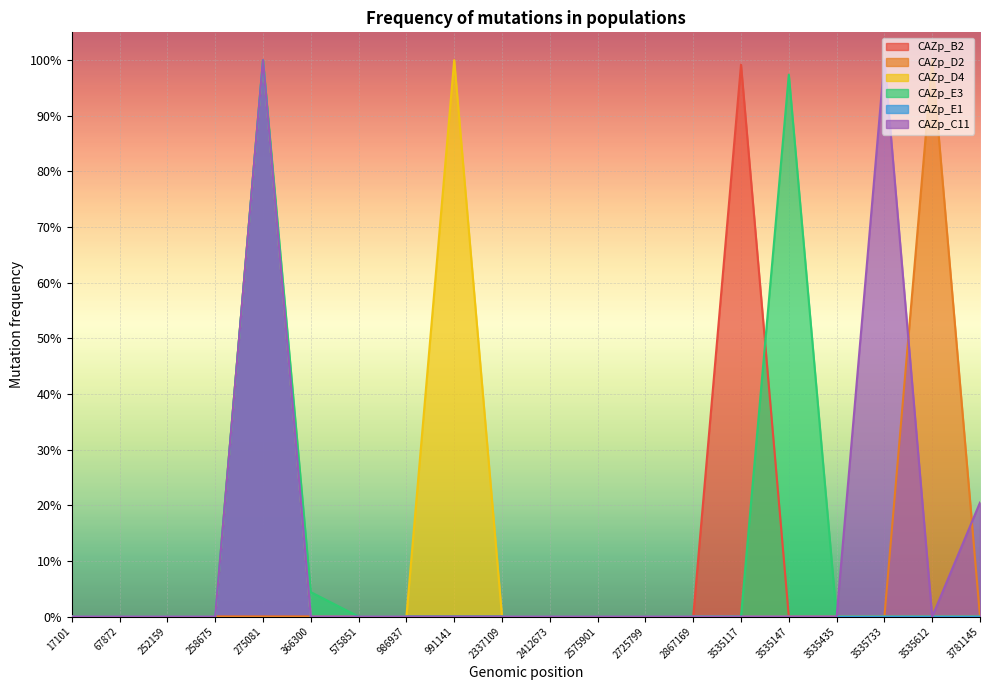

Between 3535435 and 986937, which is larger?

3535435